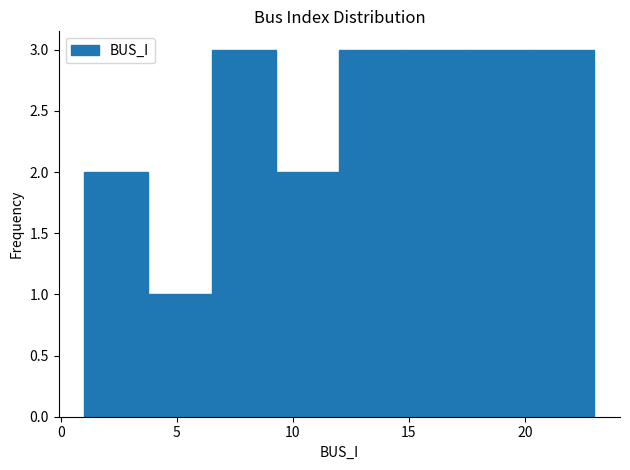

Reading left to right, transcribe this chart: for each bar, give the range it covers on the x-axis and its height. Neither the bar edges nor the heights are printed on the chart, so give them approximately, as read against the axes.

1.00 to 3.75: 2
3.75 to 6.50: 1
6.50 to 9.25: 3
9.25 to 12.00: 2
12.00 to 14.75: 3
14.75 to 17.50: 3
17.50 to 20.25: 3
20.25 to 23.00: 3